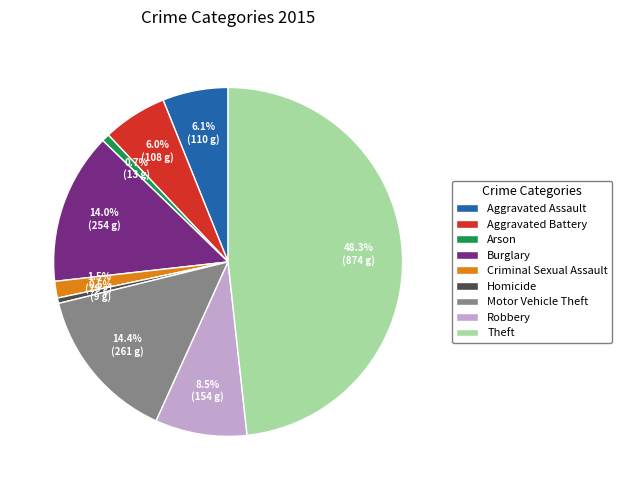

To the nearest percent, what is the combined percentage of Homicide and Arson?

1%